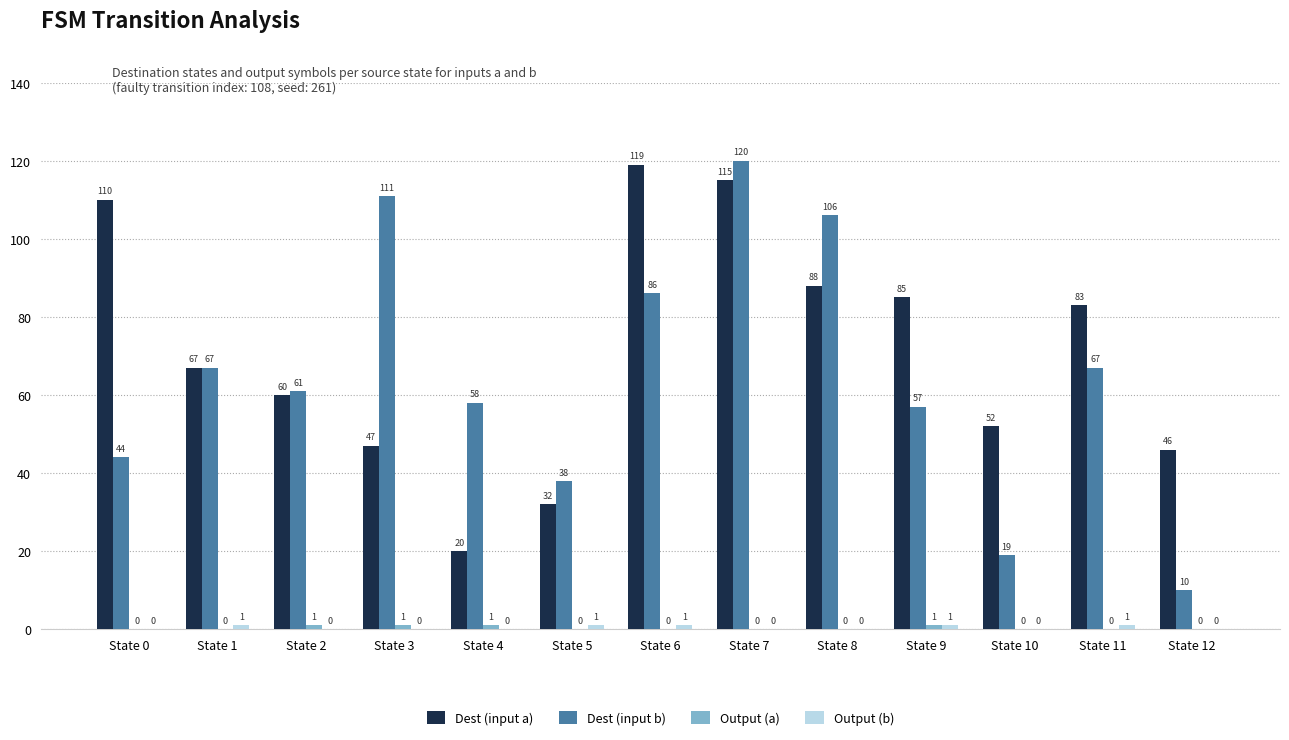

What is the sum of all Dest (input b) values?

844